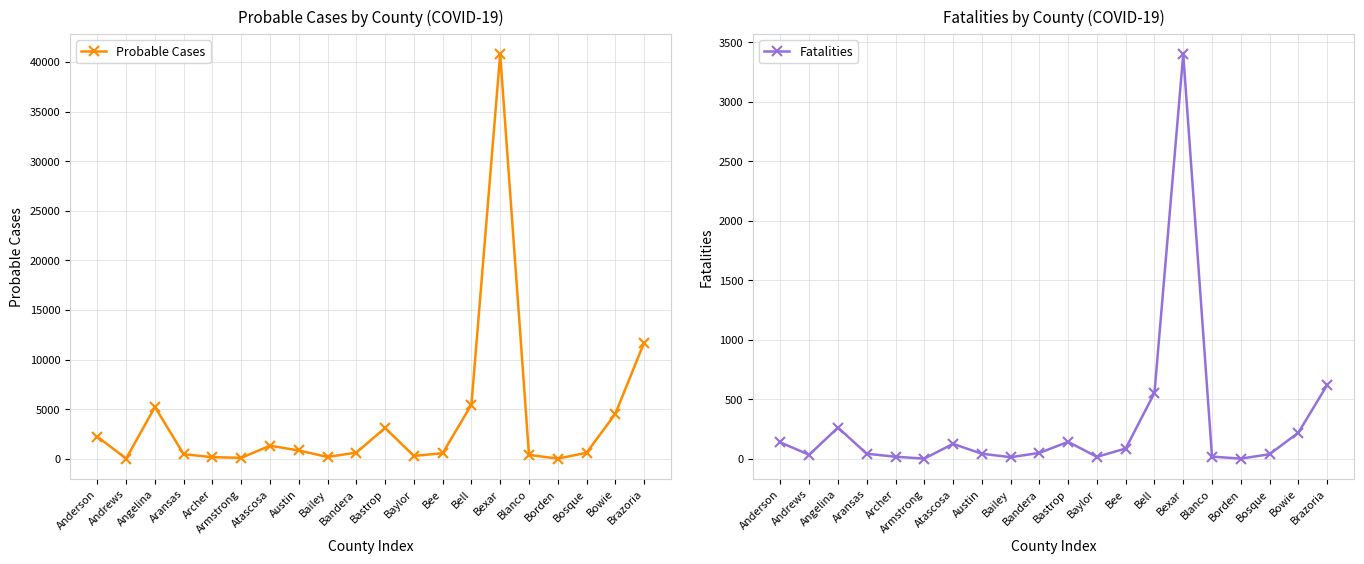

What is the sum of the Probable Cases values at Bosque and Andrews?

605